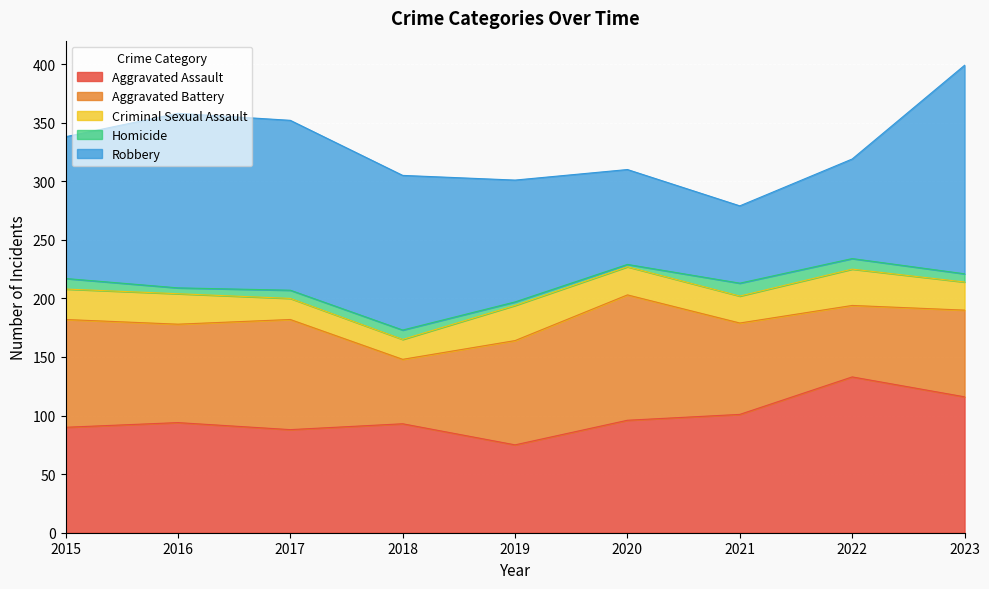

True or false: Homicide and Aggravated Assault intersect in this chart.

False